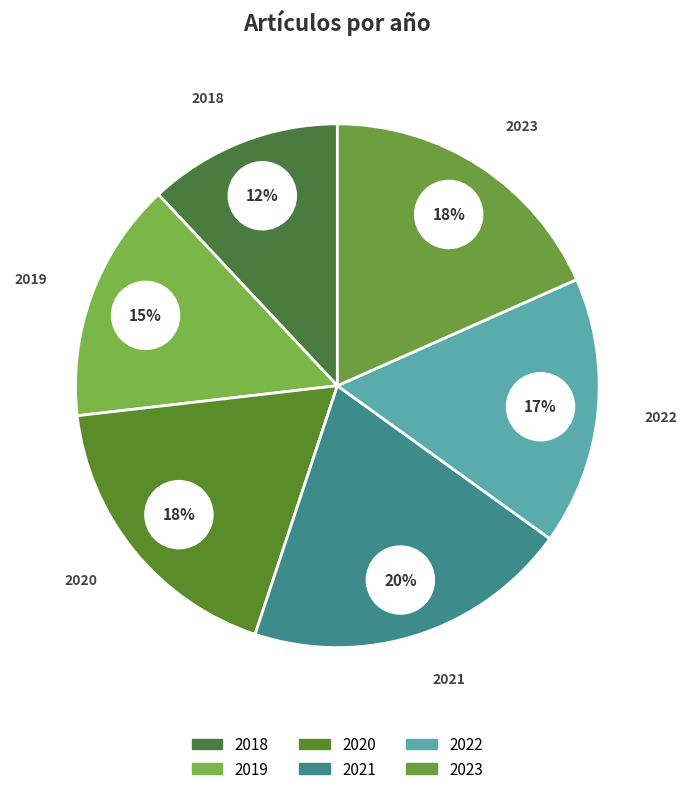

Is the sum of 2018 and 2023 greater than half?

No